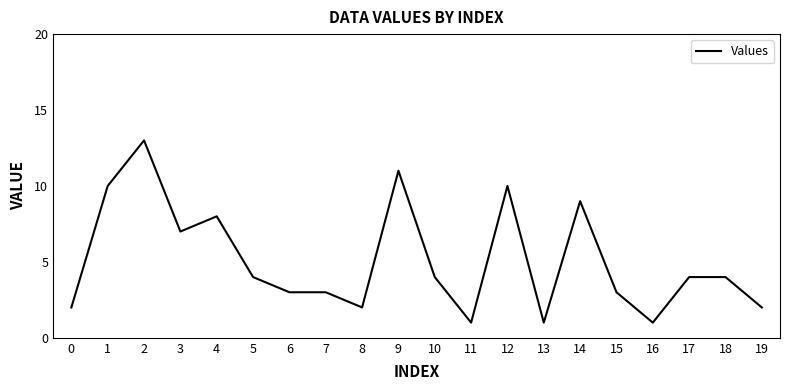

Between 16 and 19, which is larger?

19